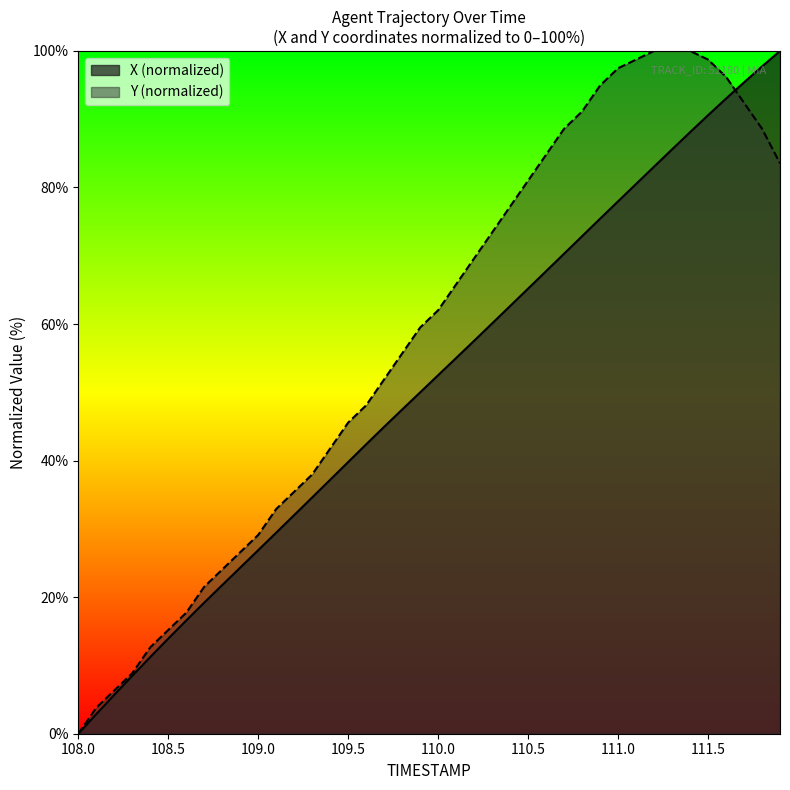

Reading left to right, extract all data points from this chart.

X: 0.0	2.9	5.7	8.5	11.2	13.9	16.6	19.2	21.8	24.3	26.9	29.4	32.0	34.6	37.2	39.8	42.4	45.0	47.5	50.0	52.5	55.0	57.6	60.1	62.6	65.2	67.7	70.3	72.9	75.4	78.0	80.5	83.1	85.6	88.1	90.6	93.0	95.4	97.7	100.0
Y: 0.0	3.8	6.3	8.9	12.7	15.2	17.7	21.5	24.1	26.6	29.1	32.9	35.4	38.0	41.8	45.6	48.1	51.9	55.7	59.5	62.0	65.8	69.6	73.4	77.2	81.0	84.8	88.6	91.1	94.9	97.5	98.7	100.0	100.0	100.0	98.7	96.2	92.4	88.6	83.5